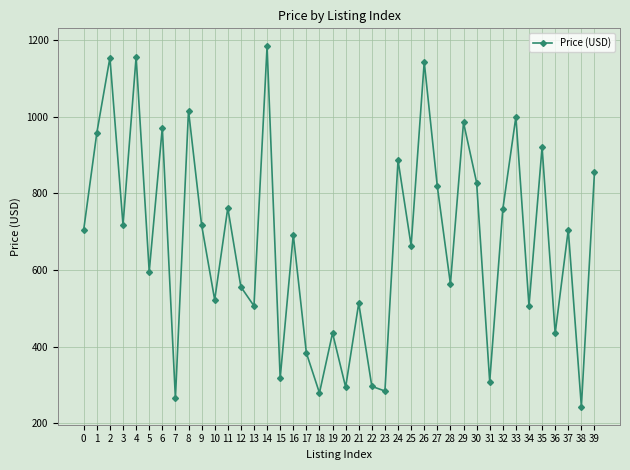

What is the difference between the values at 4 and 23?

871.6